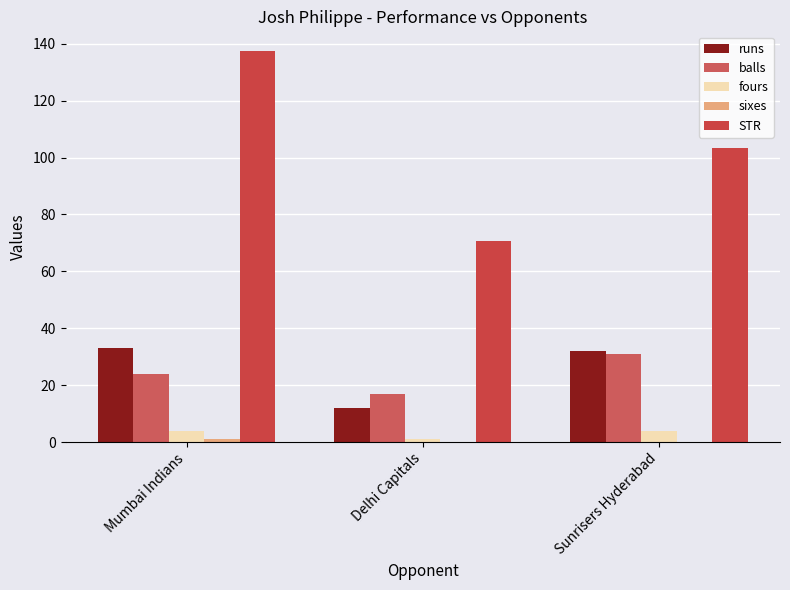

What is the label of the 3rd bar from the right?

Mumbai Indians